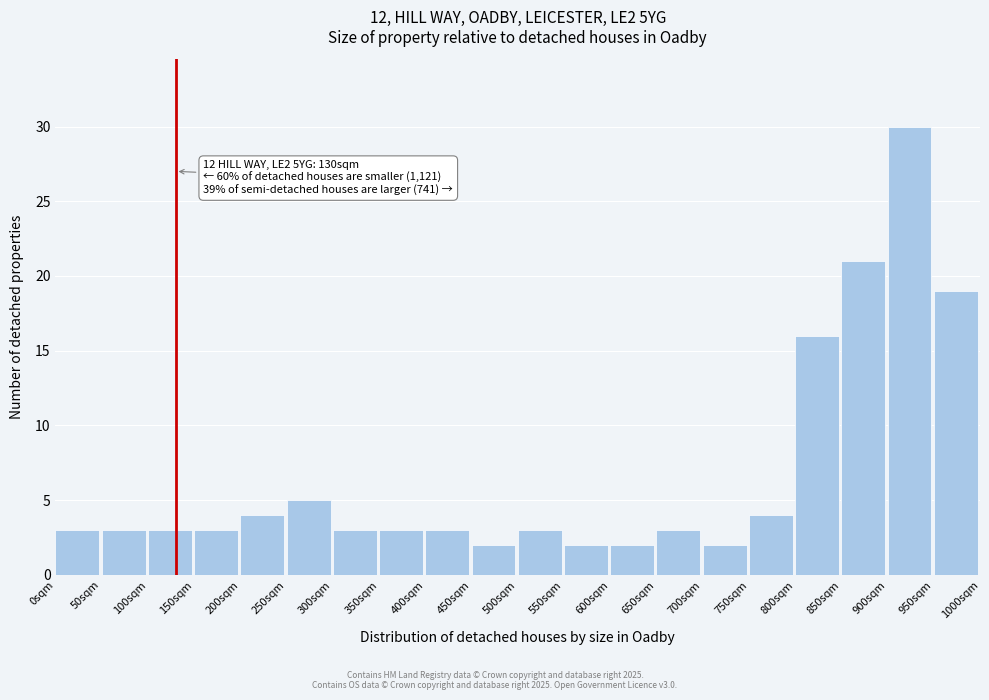

Over which range of the x-axis is the bar tallest?

900 to 950